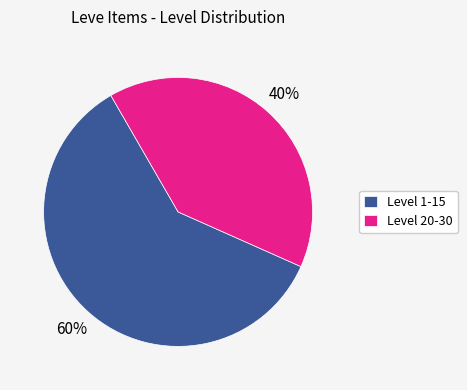

Between Level 1-15 and Level 20-30, which is larger?

Level 1-15